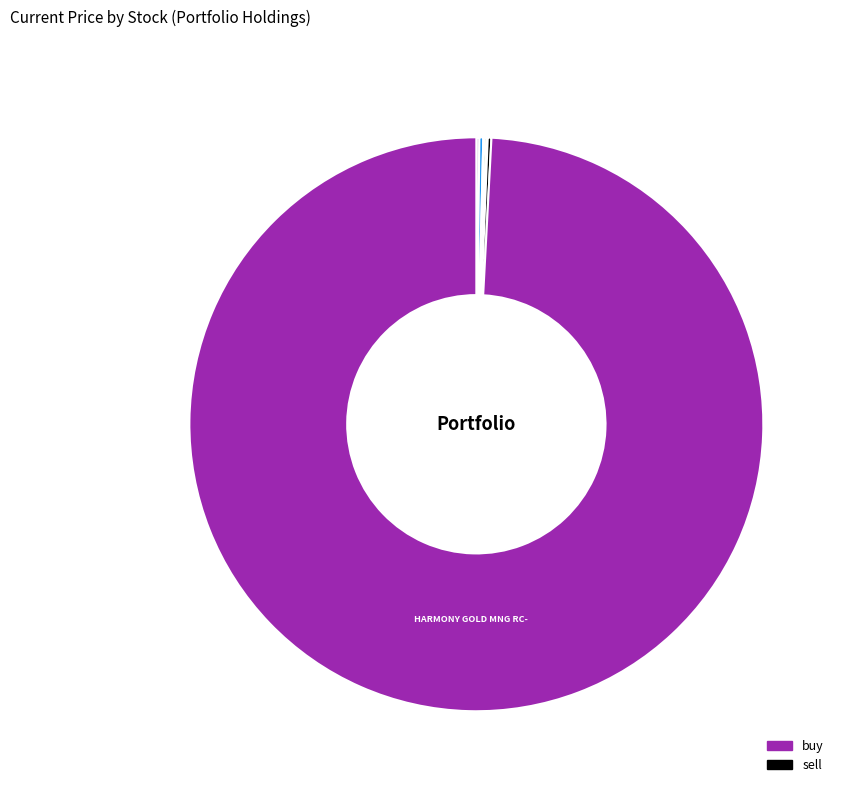

Does any single category account for the majority?

Yes